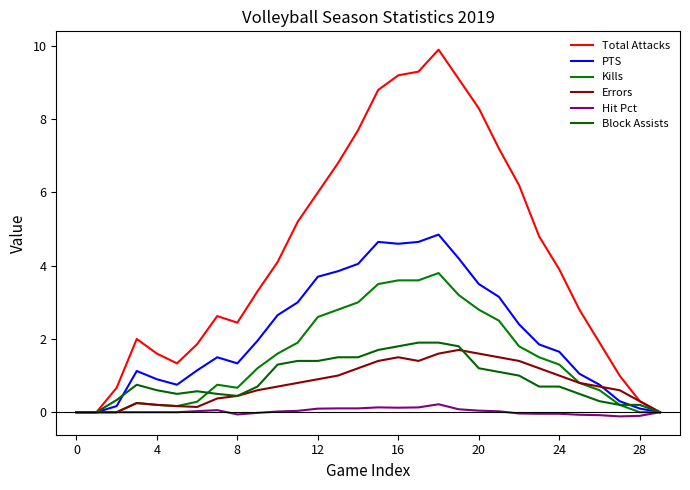

Does the chart have visible grid lines?

No